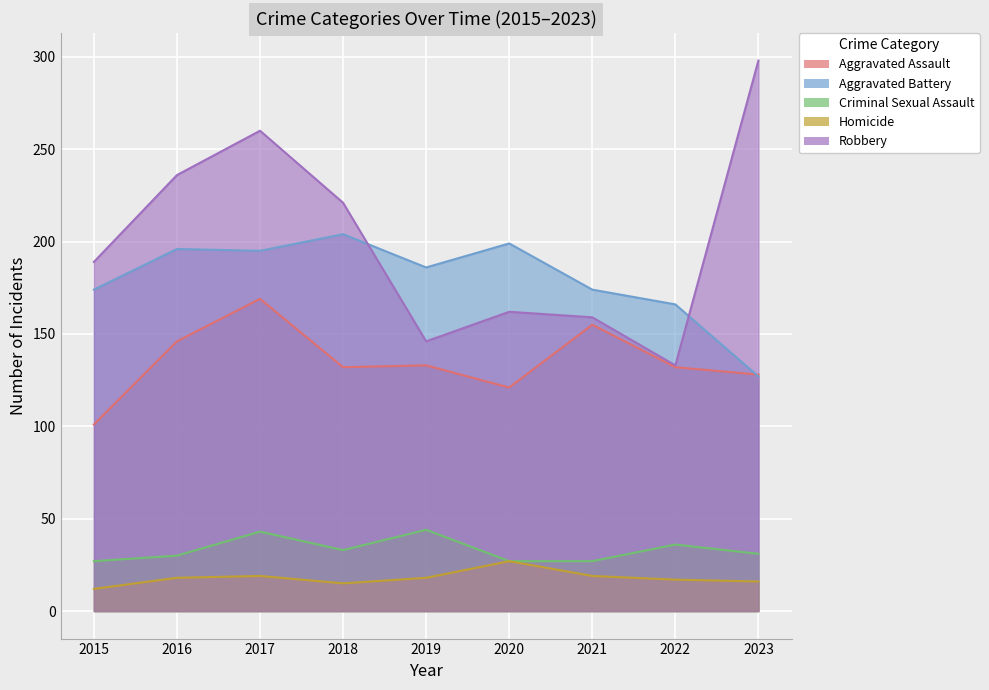

In Robbery, how many points are lower than both neighbors (excluding endpoints)?

2